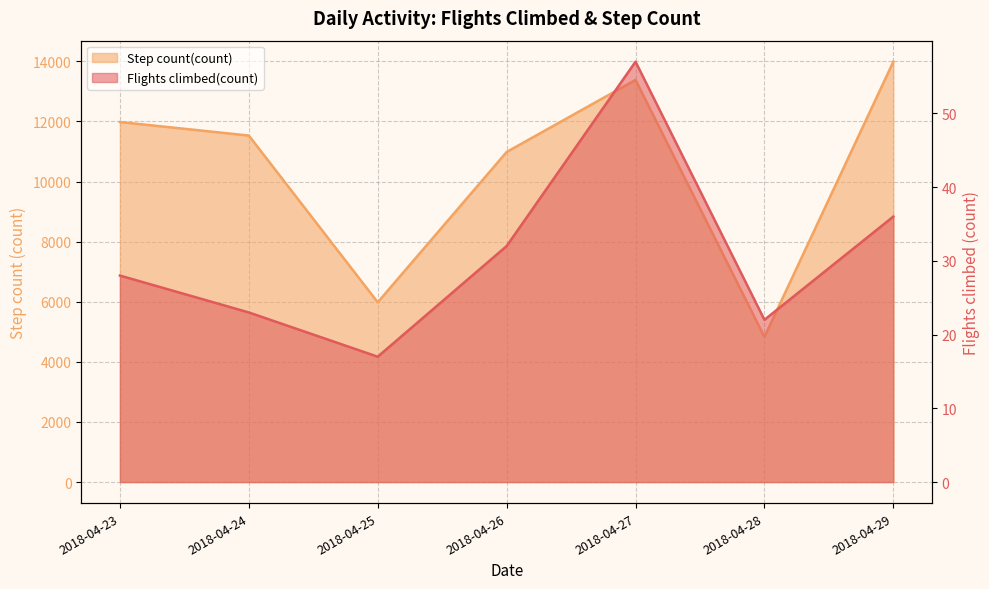

How many lines are shown in the chart?

2